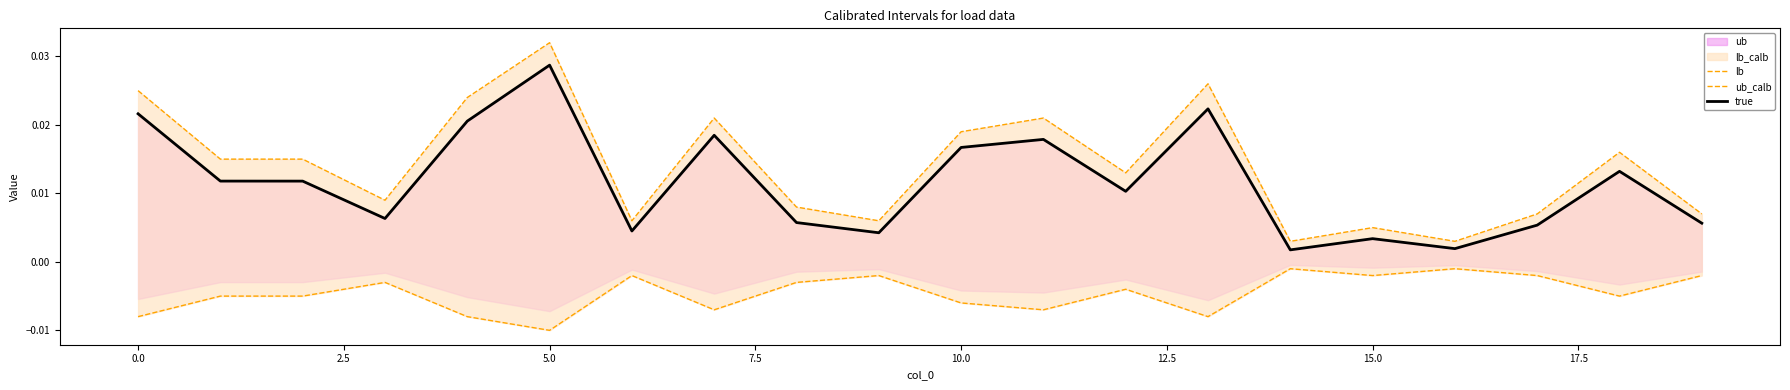

Rank the series at 17.5 from highest to lowest value.

ub_calb, true, lb